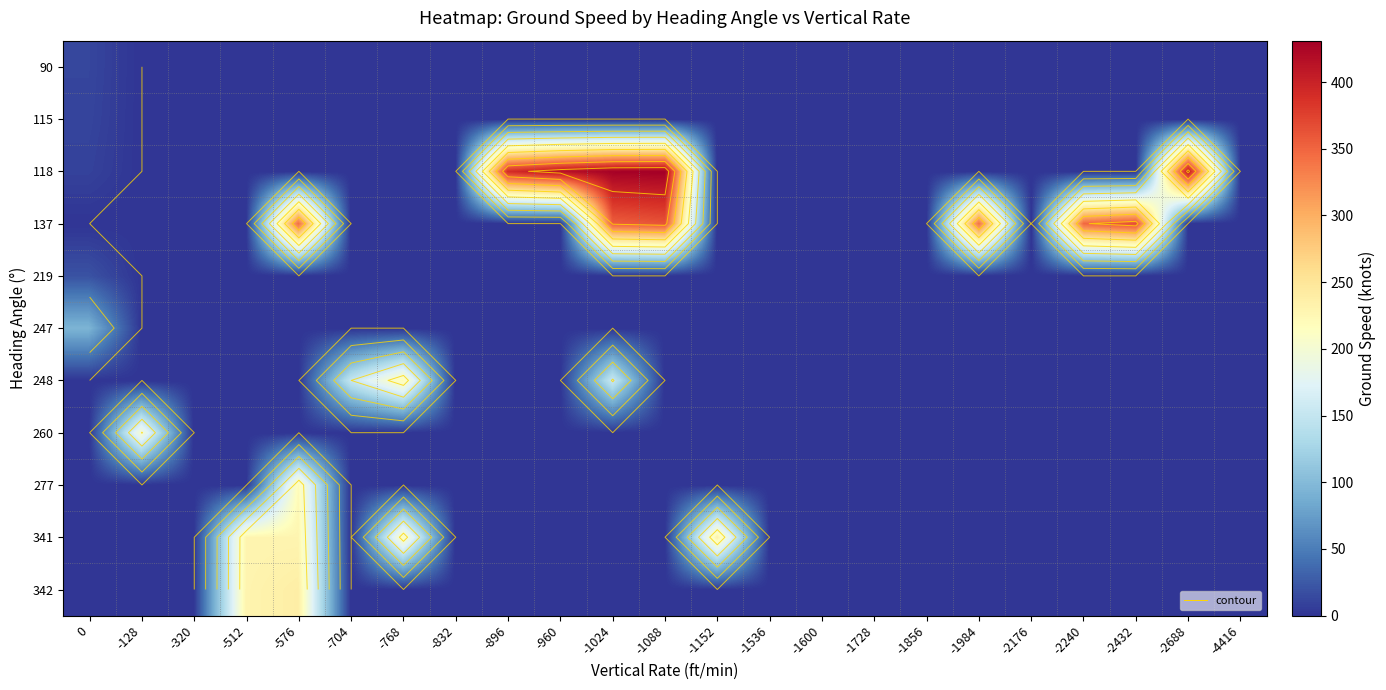

What is the spread (max minus min) of values at -1152?

234